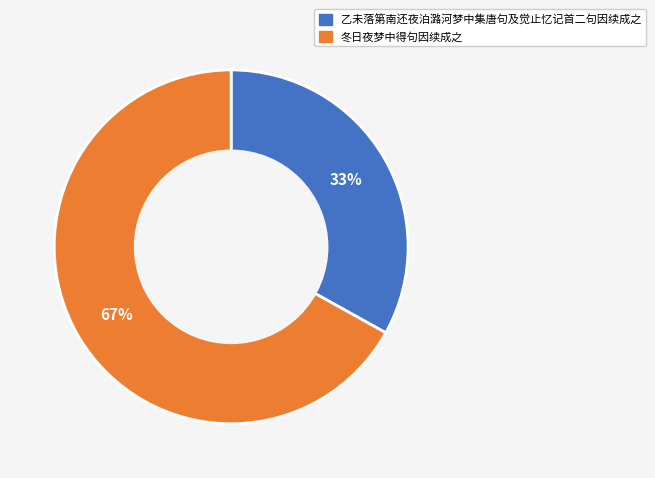

To the nearest percent, what is the average slice percentage?

50%